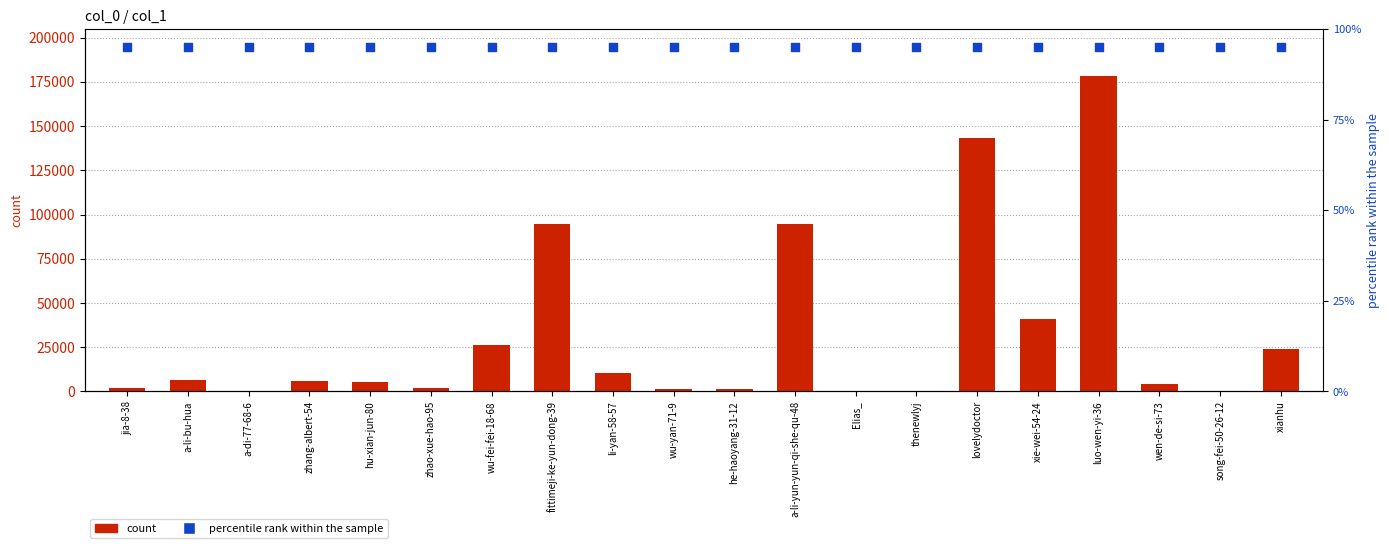

At how many categories does at least one series exceed 119785?

2